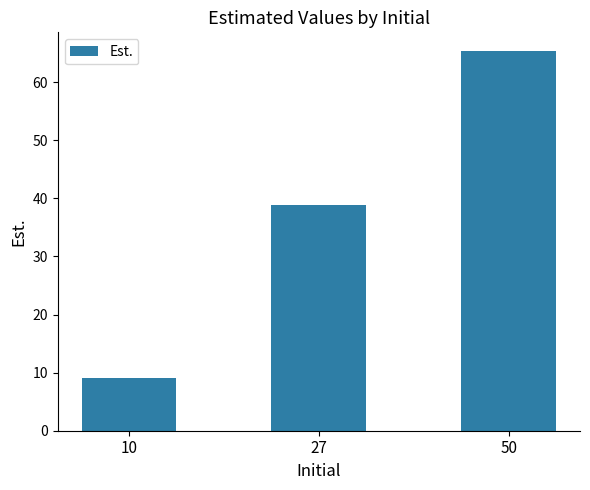

Reading left to right, what are all the values shown in this chart?

9.1	38.9	65.3